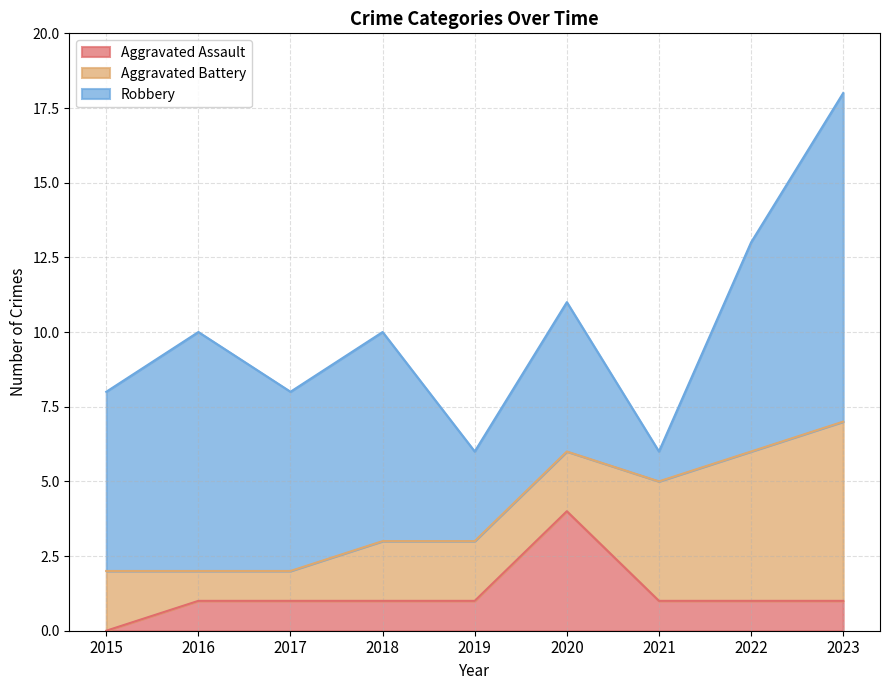

What is the value of the Aggravated Assault point at the 6th from the left?

4